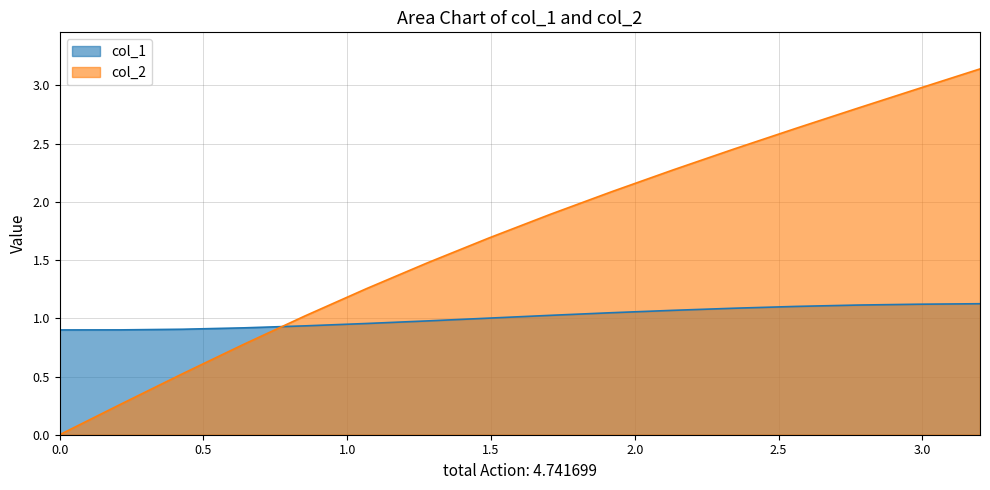

Rank the series by their maximum value, from lowest to highest.

col_1, col_2